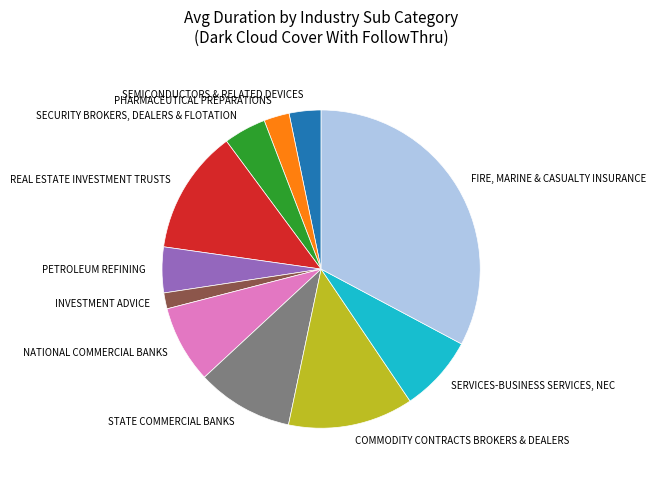

Approximately how many times larger is the value at REAL ESTATE INVESTMENT TRUSTS compared to SECURITY BROKERS, DEALERS & FLOTATION?

2.9